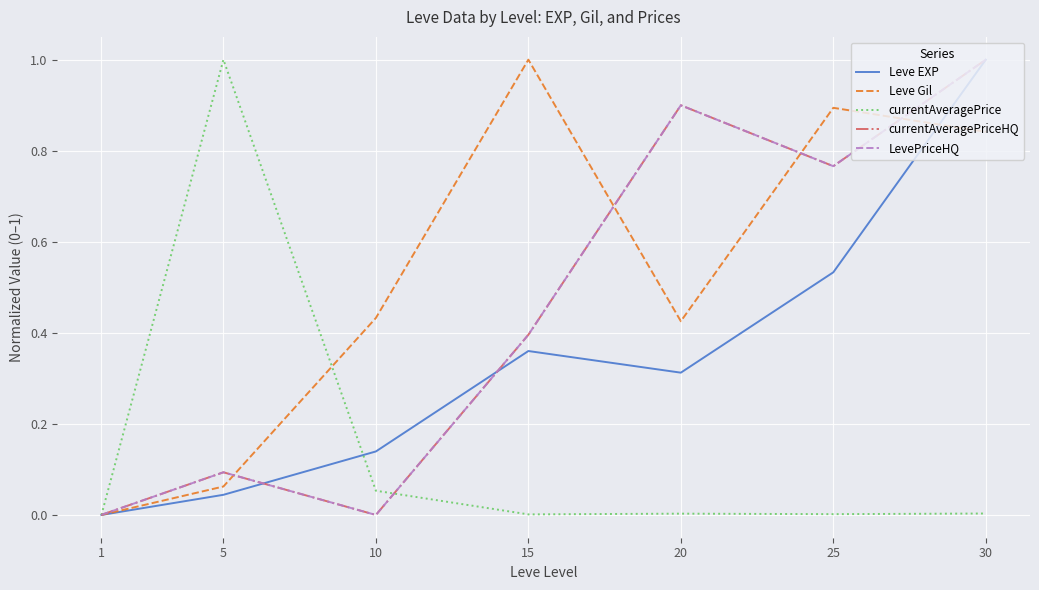

At which category is the sum across all series the highest?

30